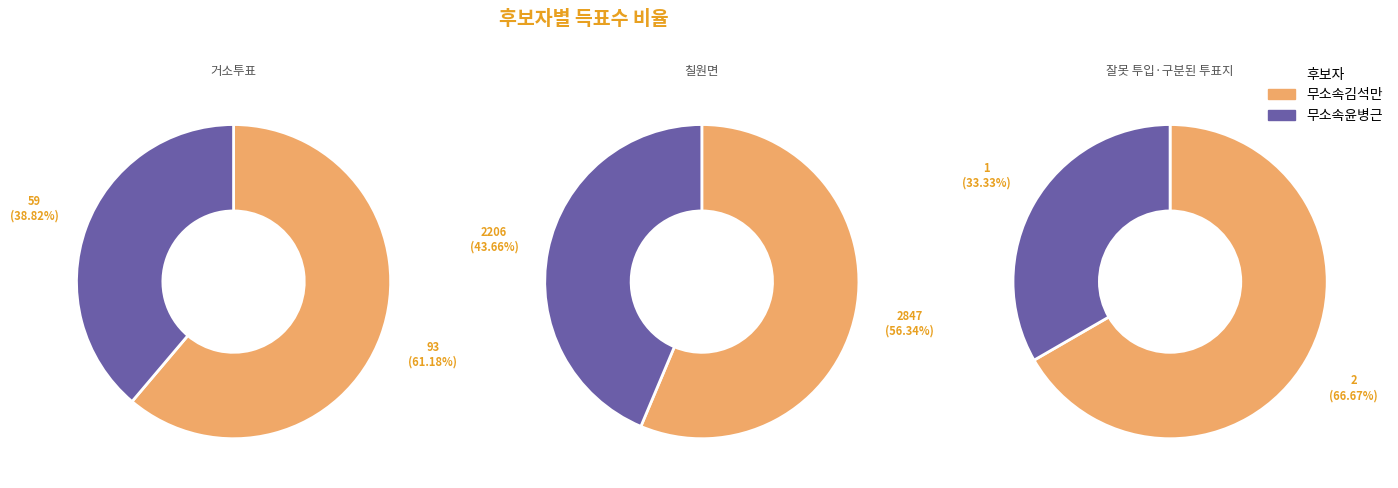

How many segments does this pie chart have?

3